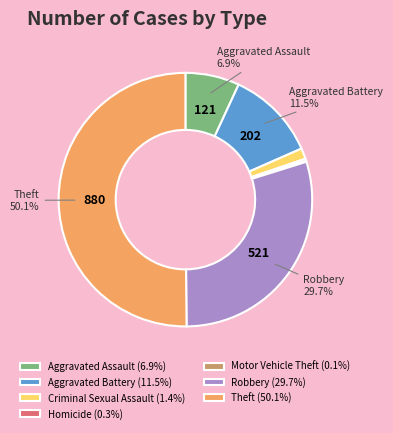

Which has a higher value, Robbery (29.7%) or Aggravated Battery (11.5%)?

Robbery (29.7%)